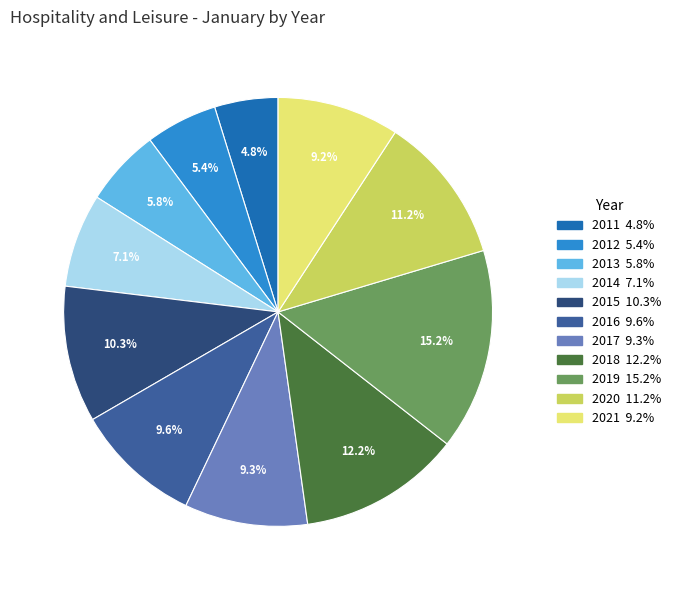

Approximately how many times larger is the value at 2011 compared to 2018?

0.4